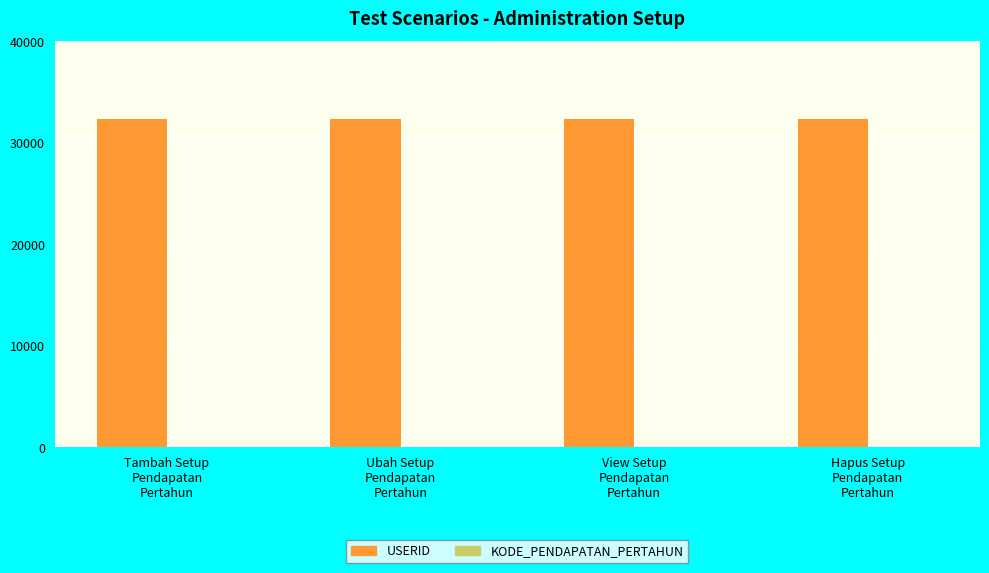

What is the maximum value shown in the chart?

32382